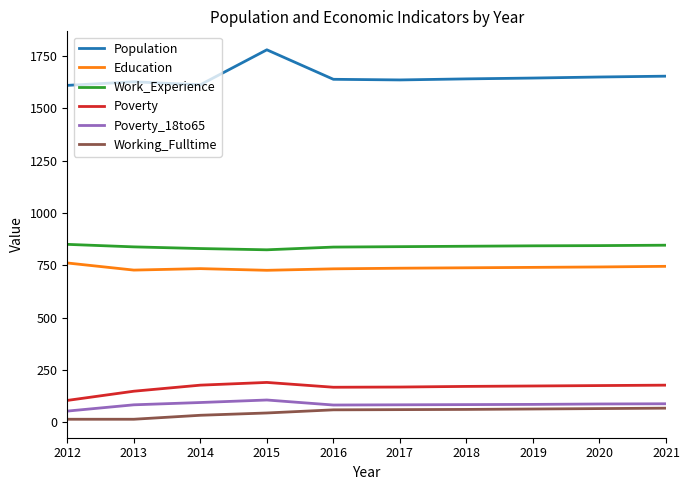

What is the difference between the maximum and minimum values in the Working_Fulltime series?

53